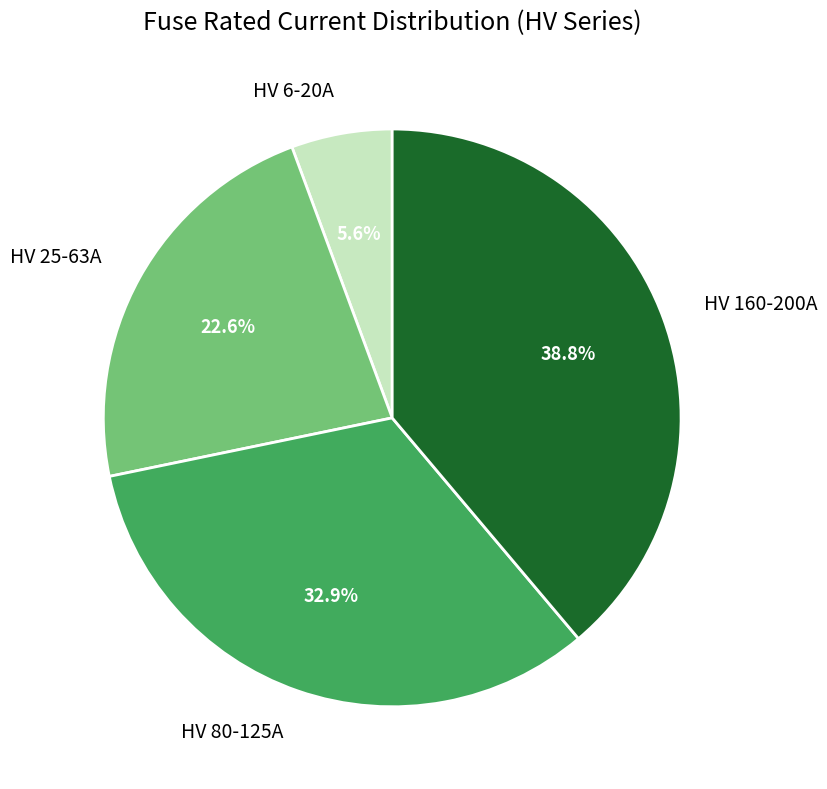

How many slices are in this pie chart?

4